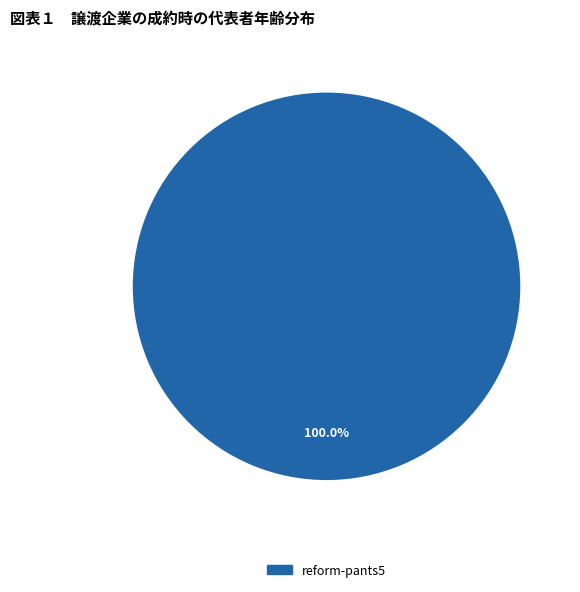

Does any single category account for the majority?

Yes